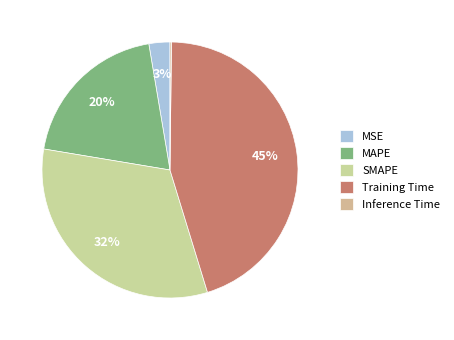

Approximately how many times larger is the value at MAPE compared to Training Time?

0.4